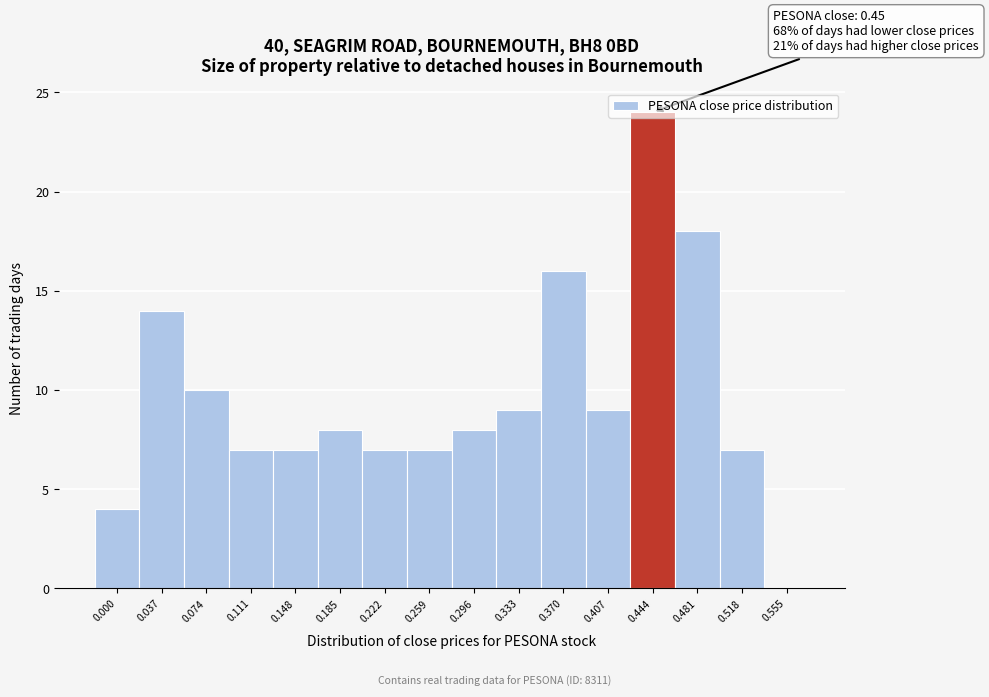

What is the sum of all values?

155